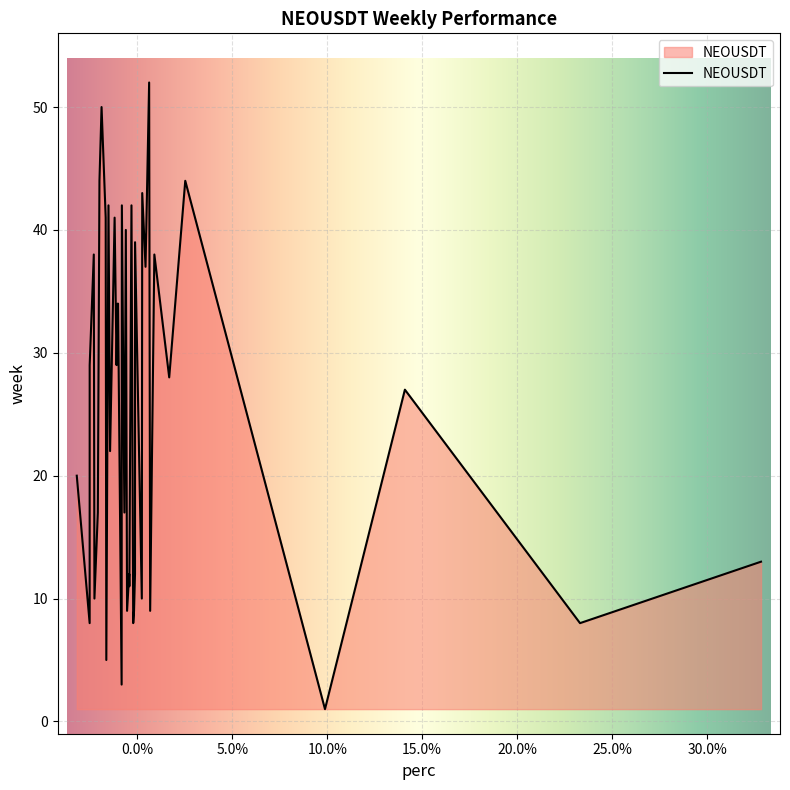

What is the difference between the maximum and minimum values?

51